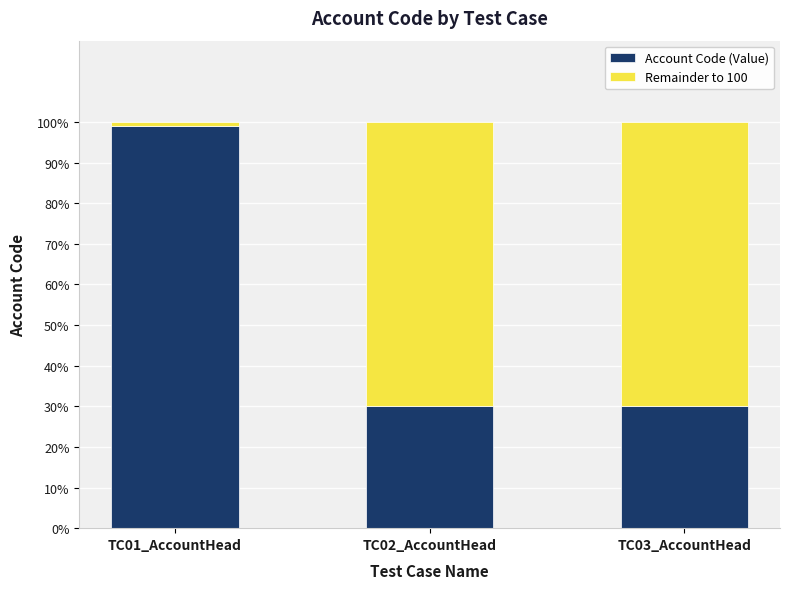

What is the lowest value of the Account Code (Value) series?

30